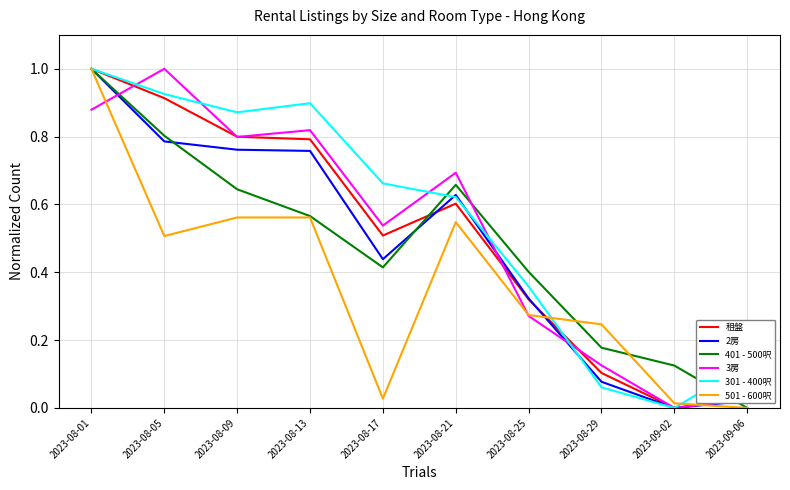

What is the total value across all series at 2023-08-25?

1.9